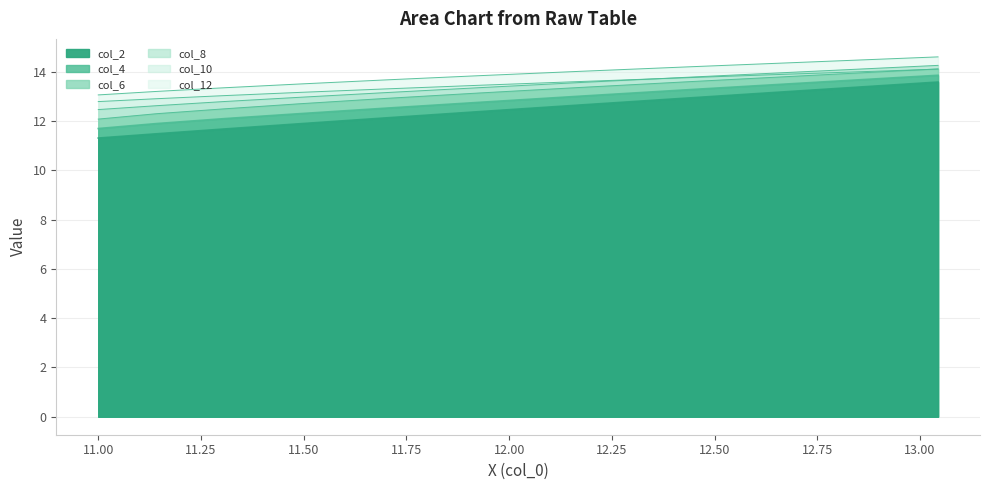

The col_6 series shows 12.3 at 11.1430038954773. True or false?

True